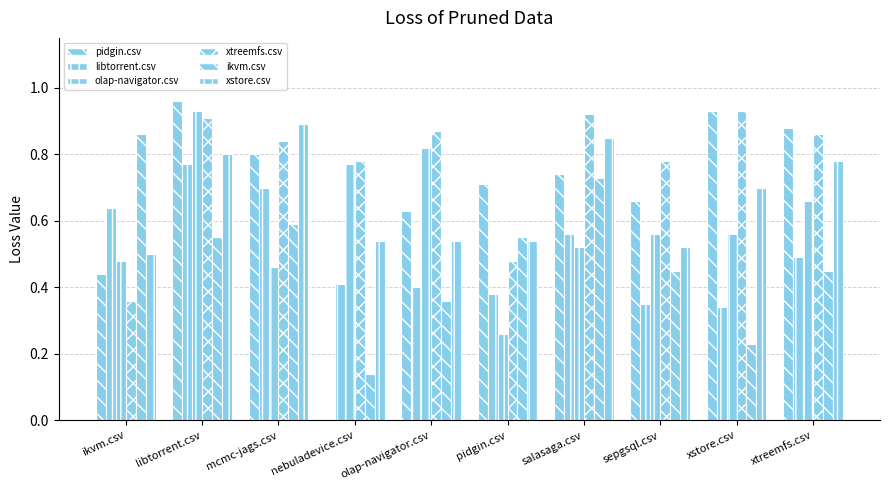

Does the chart contain stacked bars?

No